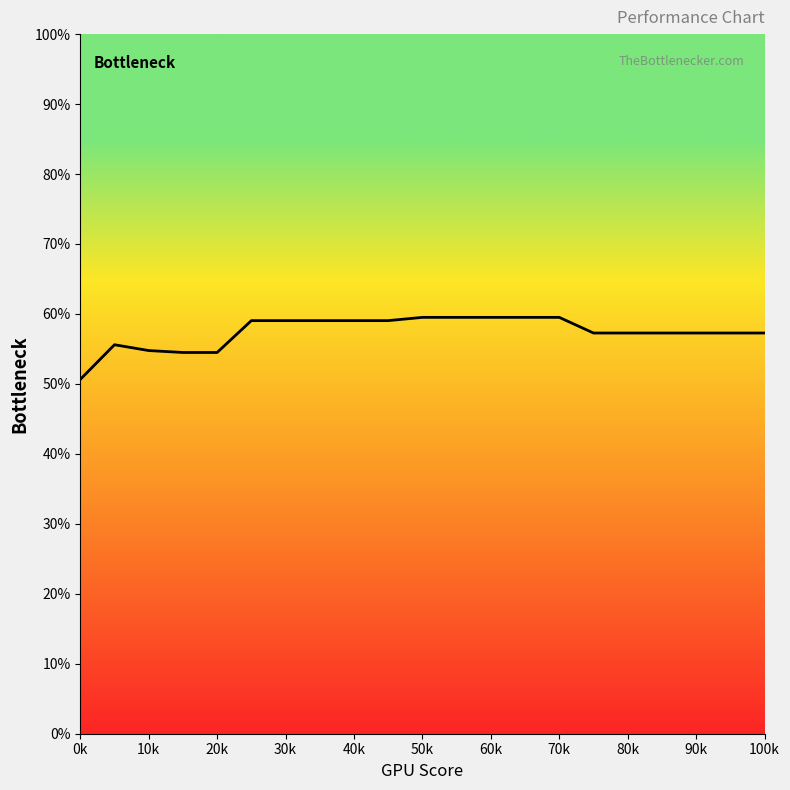

What is the greatest value displayed?

59.5